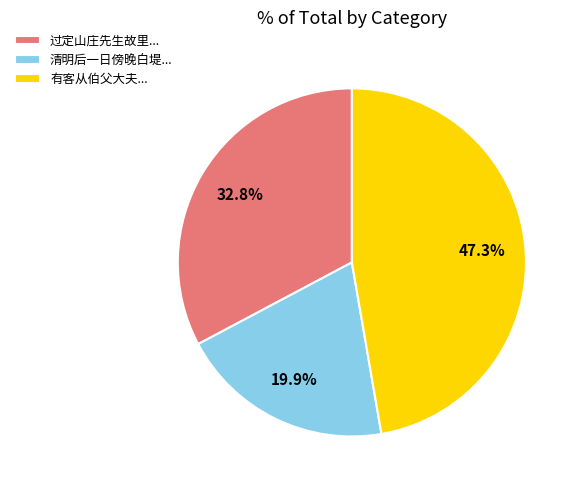

To the nearest percent, what is the average slice percentage?

33%